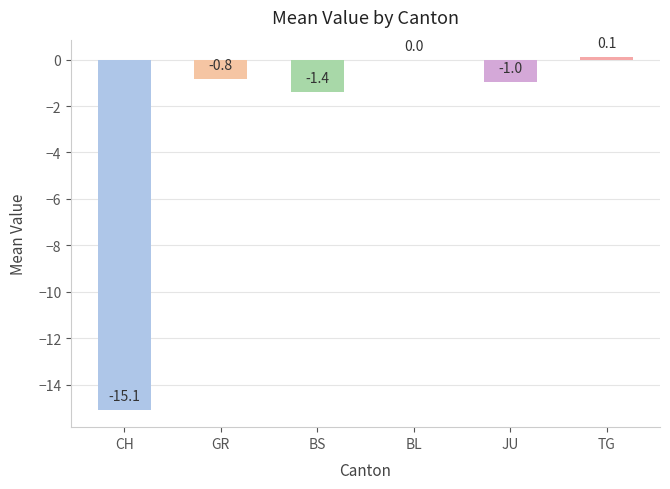

How many series are shown in this chart?

1